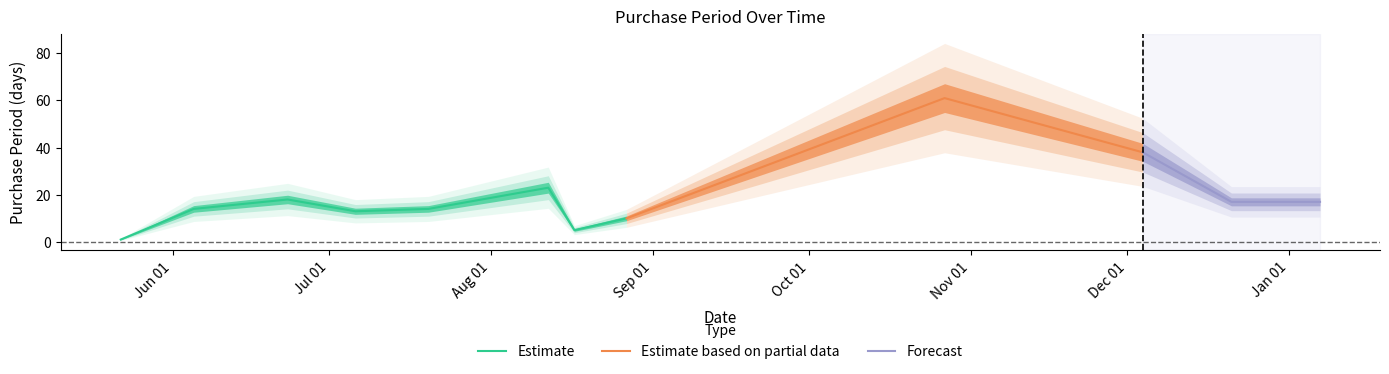

The chart shows a value of 17 at 2016-01-07. True or false?

True